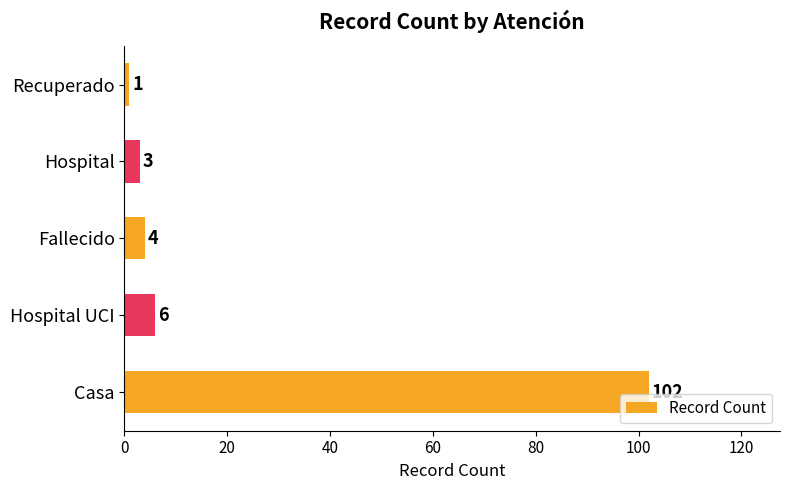

How many bars are there in total?

5